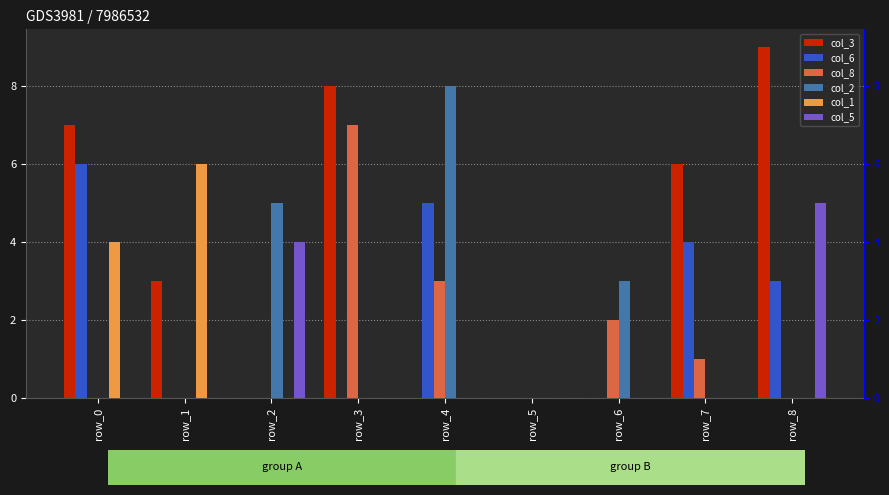

What is the spread (max minus min) of values at row_6?

3